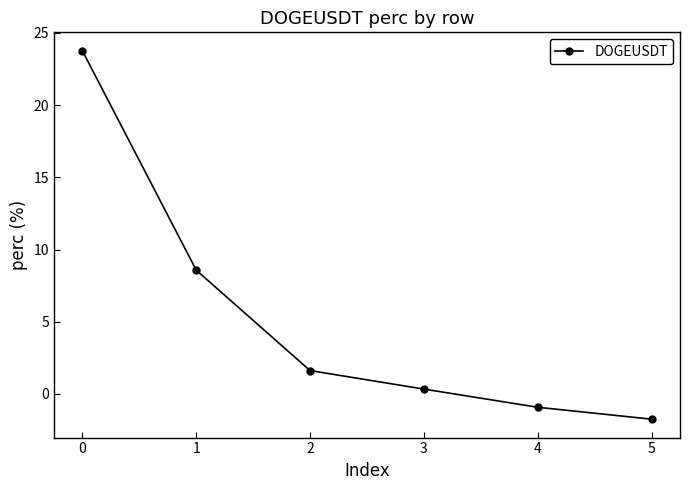

What is the difference between the second highest and second lowest values?

9.5